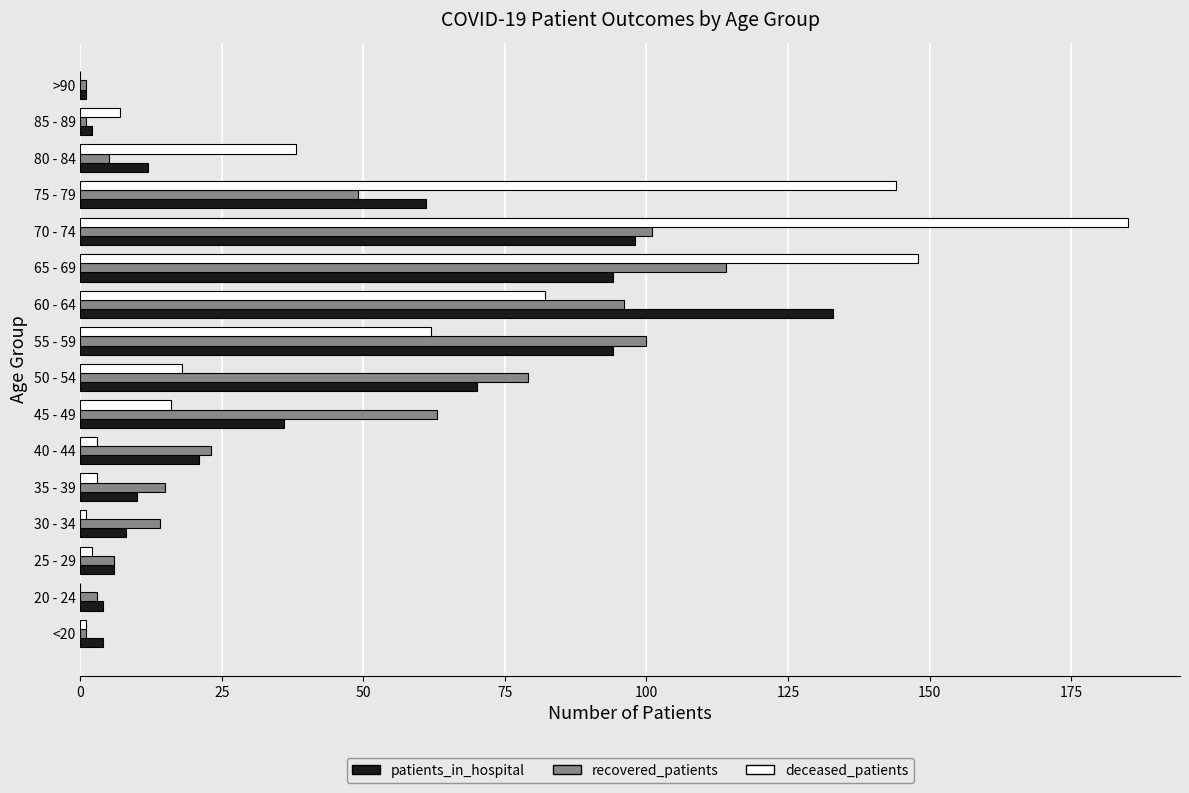

Which series changed the most between 35 - 39 and 55 - 59?

recovered_patients